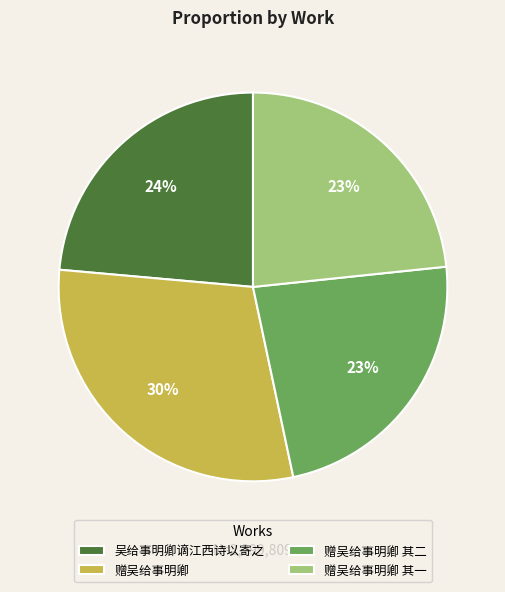

To the nearest percent, what portion does 赠吴给事明卿 其一 represent?

23%